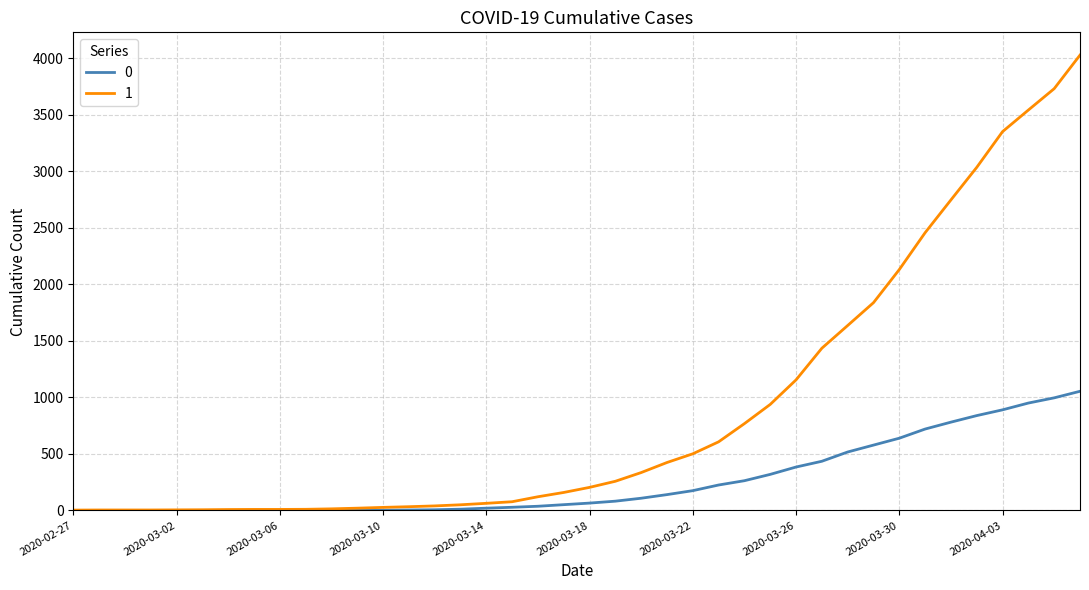

List the series in order of their overall mean, highest first.

1, 0